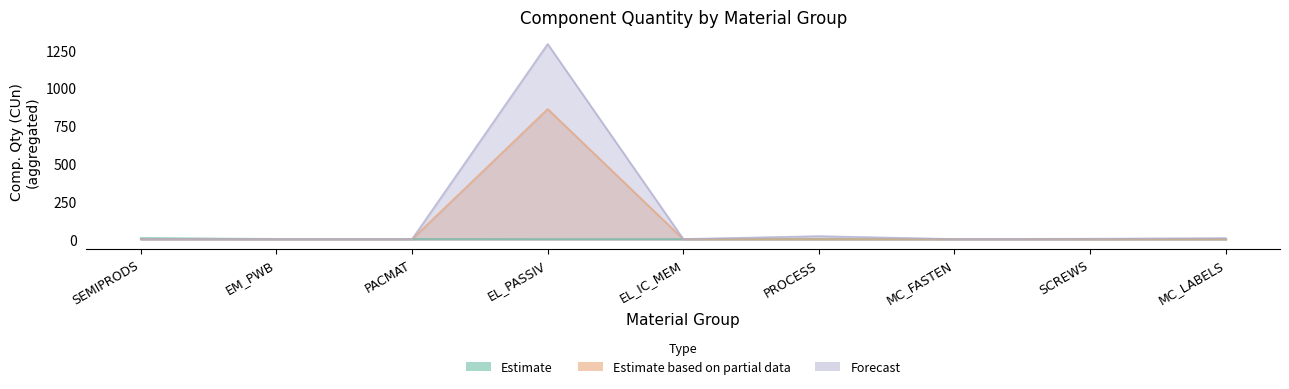

How many values in the Estimate based on partial data series exceed 1?

4